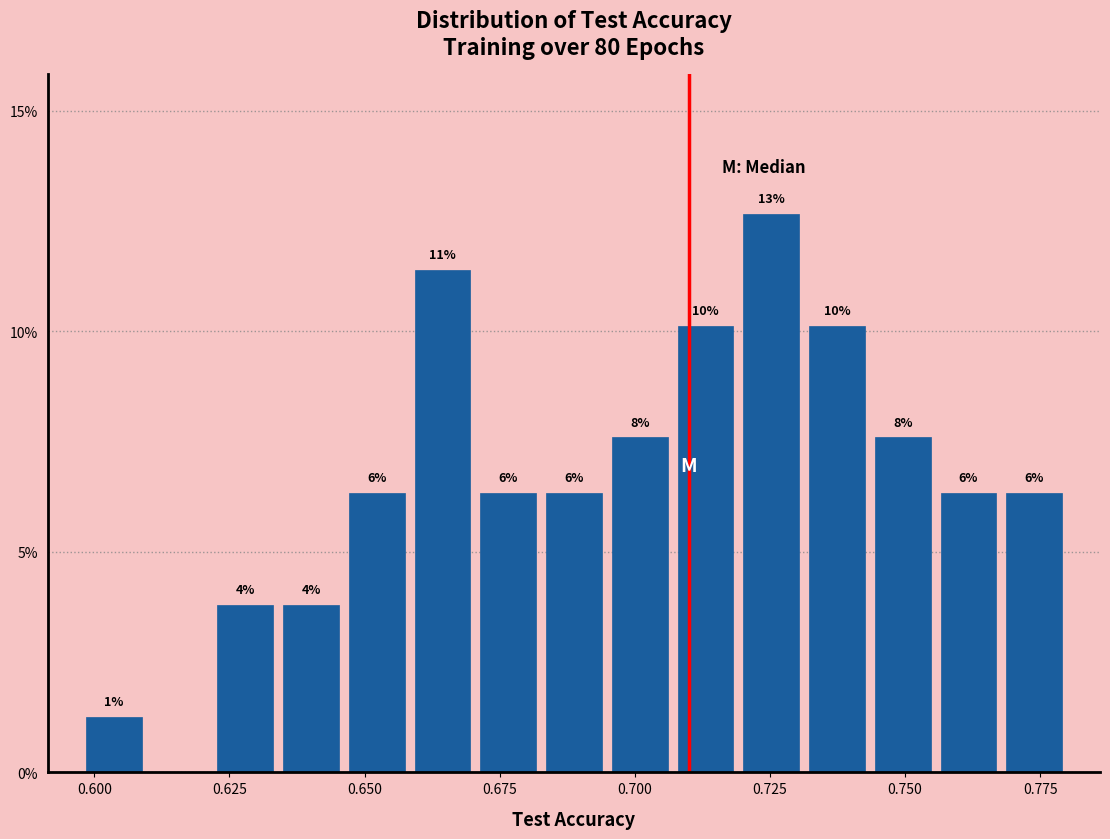

Read against the x-axis, roughly where is the centre of the tallest bar?

0.725